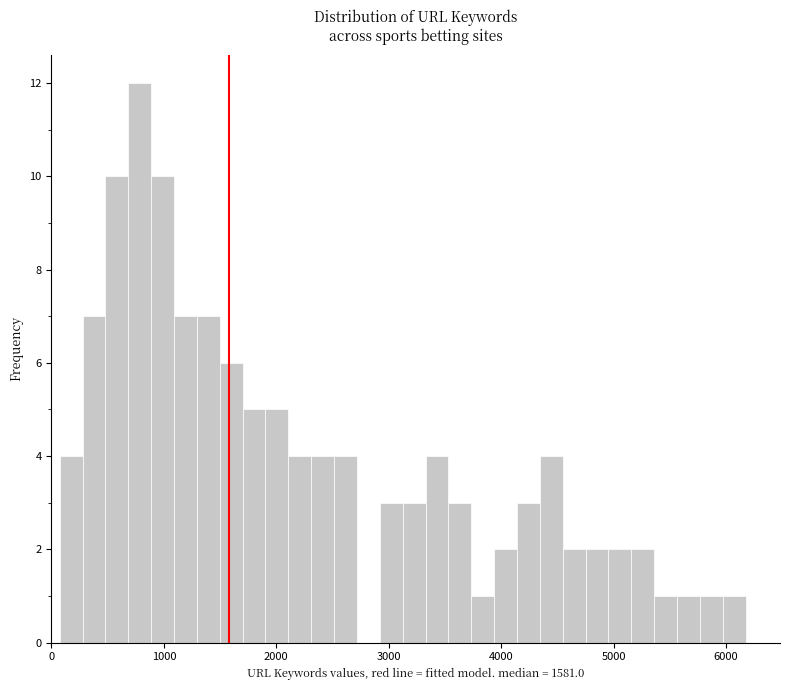

Read against the x-axis, roughly where is the centre of the tallest bar?

800